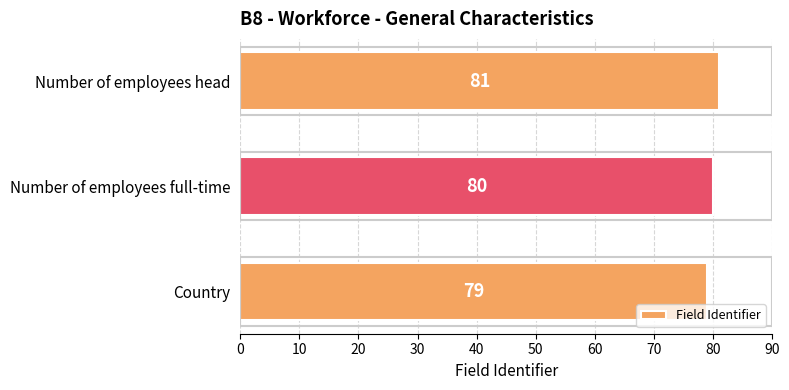

List the labels in order of value, smallest first.

Country, Number of employees full-time, Number of employees head